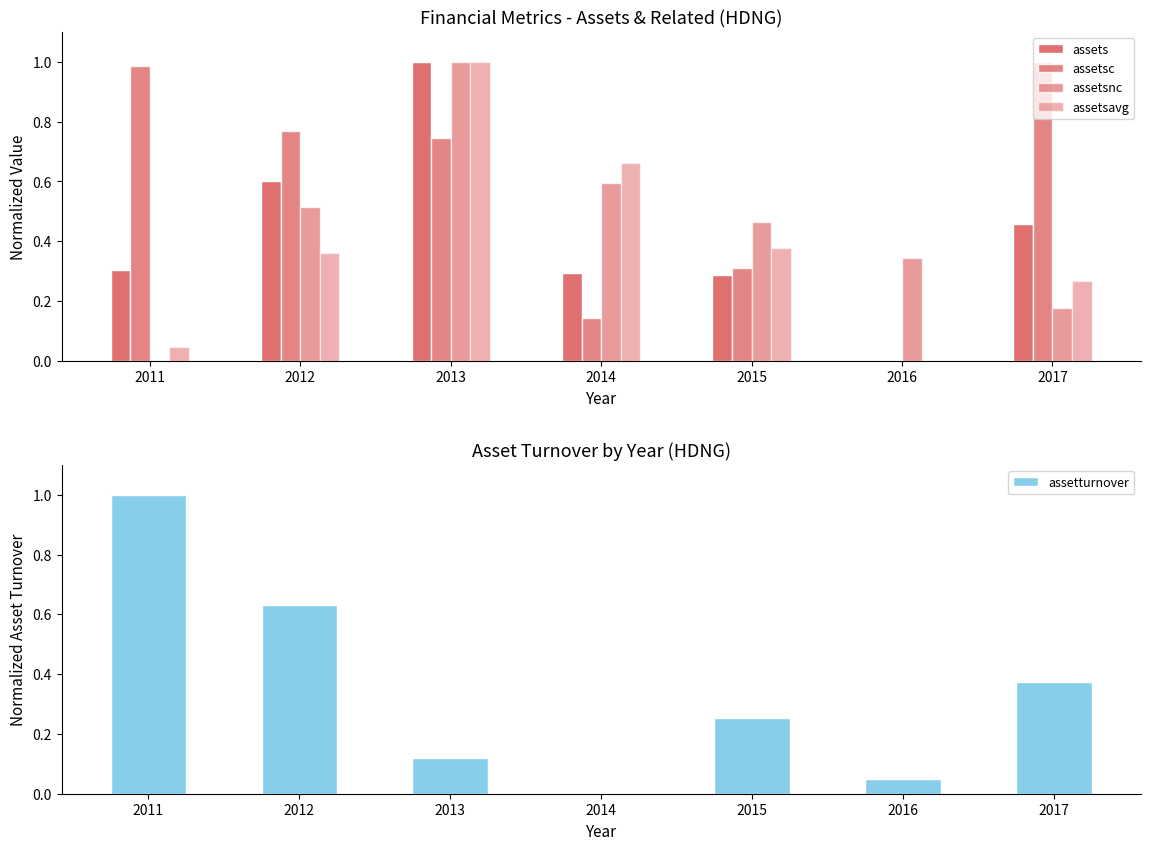

Is it true that assetsc equals 0.1 at 2015?

False